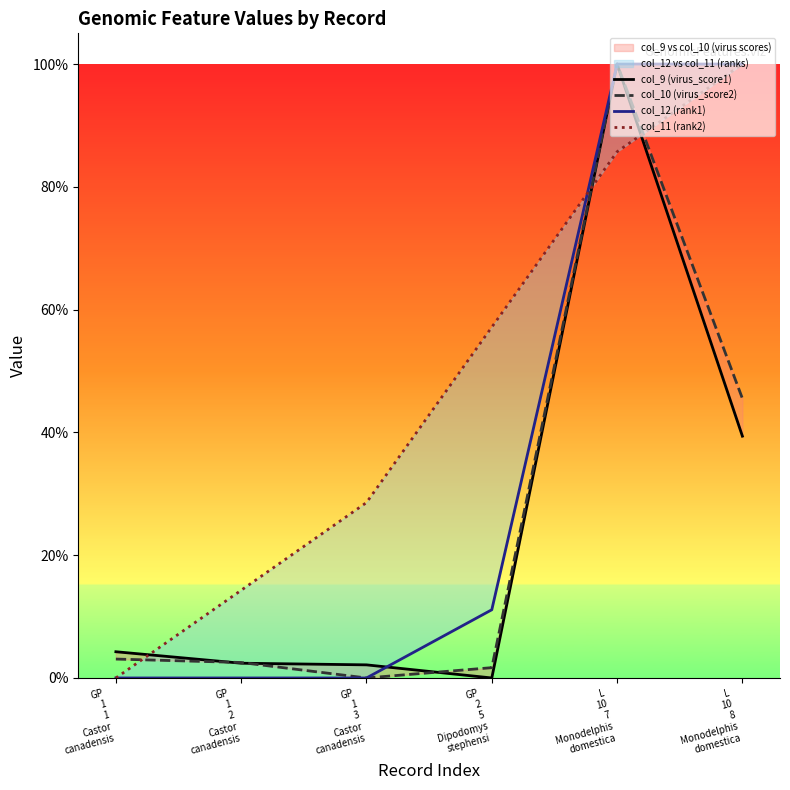

Which series has the largest total across all categories?

col_11 (rank2)